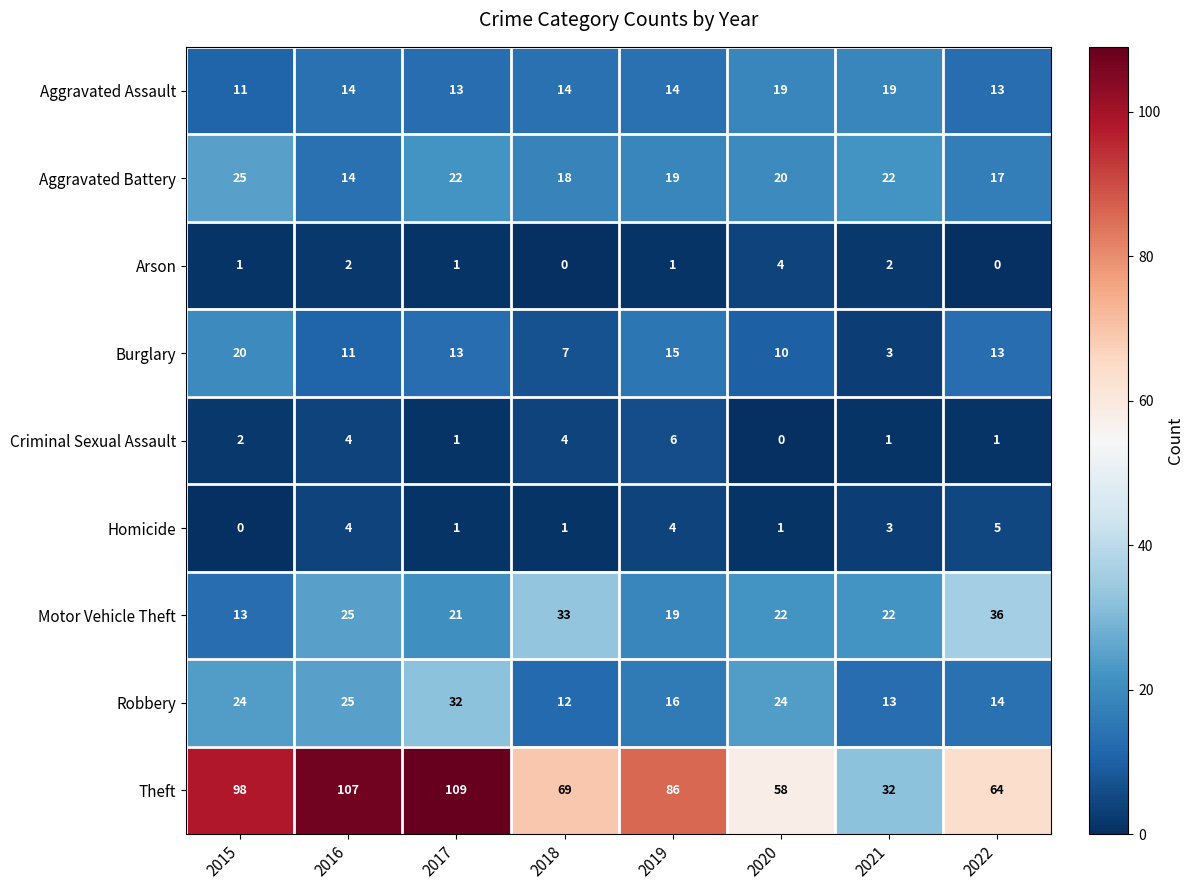

At which label does Burglary reach its minimum?

2021